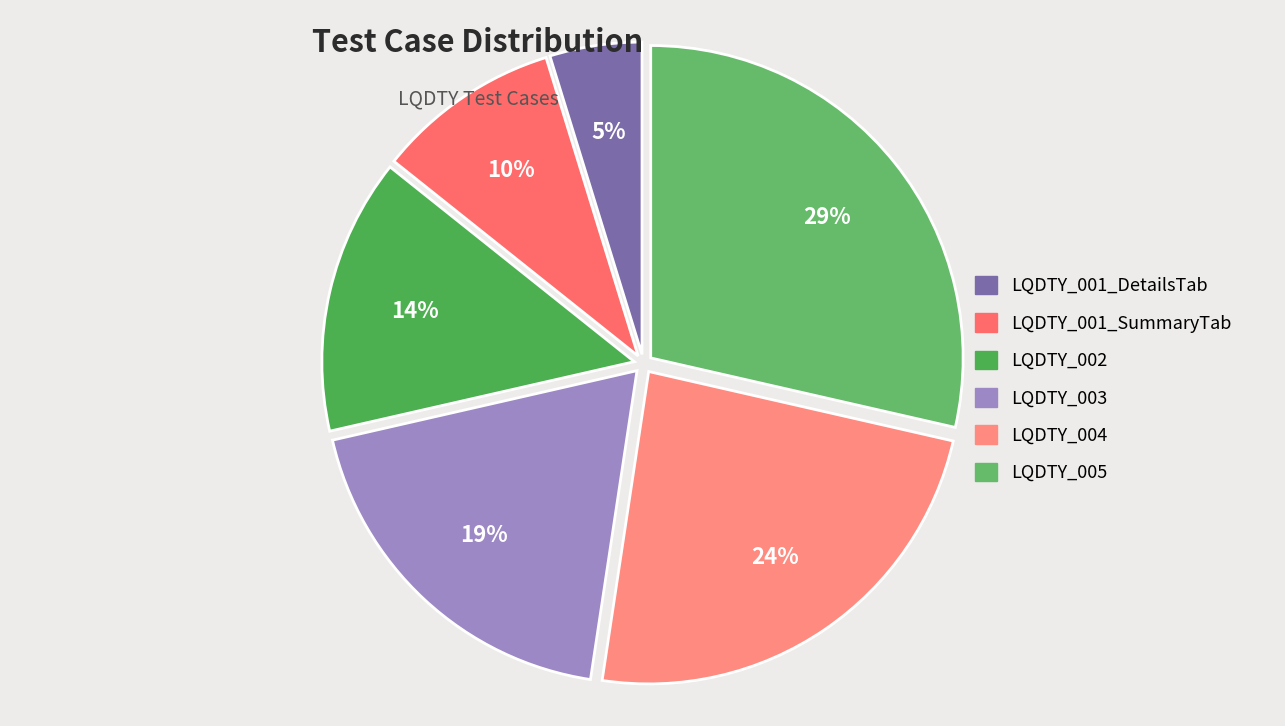

How many slices are in this pie chart?

6